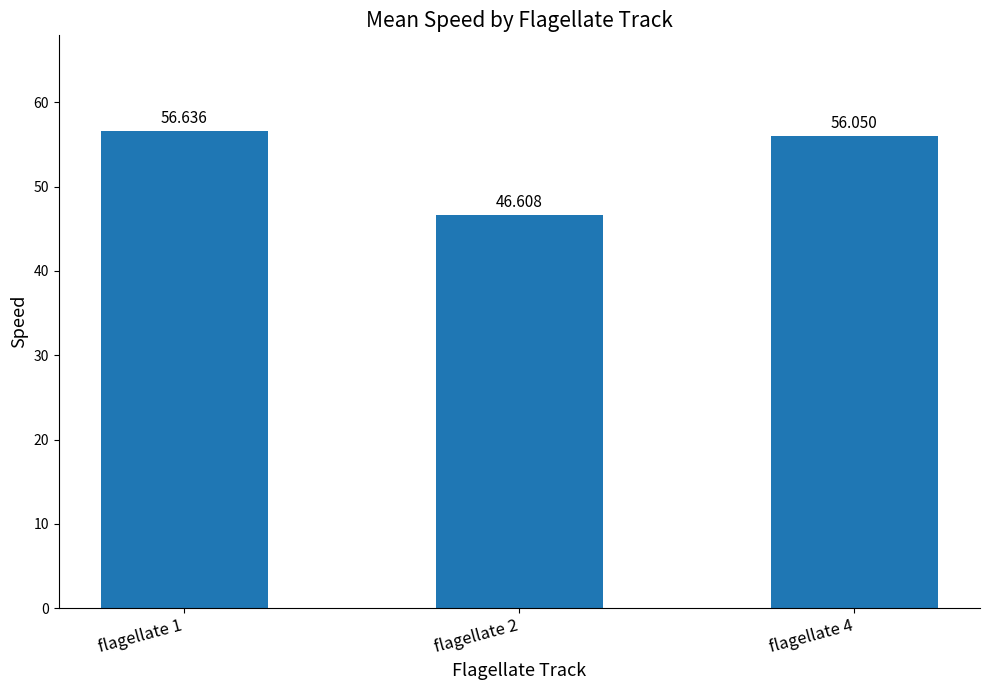

Which label corresponds to the smallest value in the chart?

flagellate 2